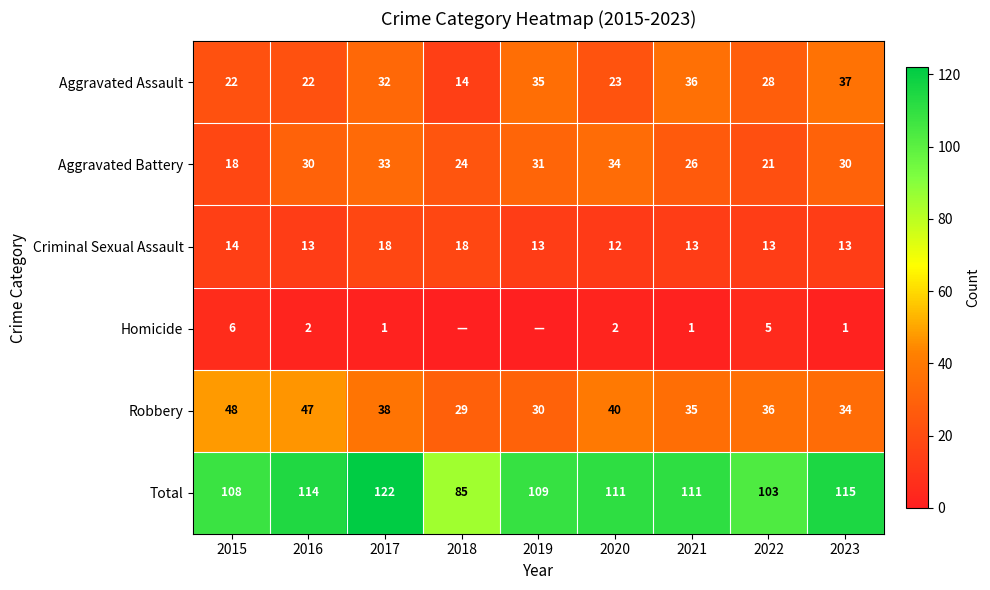

How many distinct data groups are displayed?

6